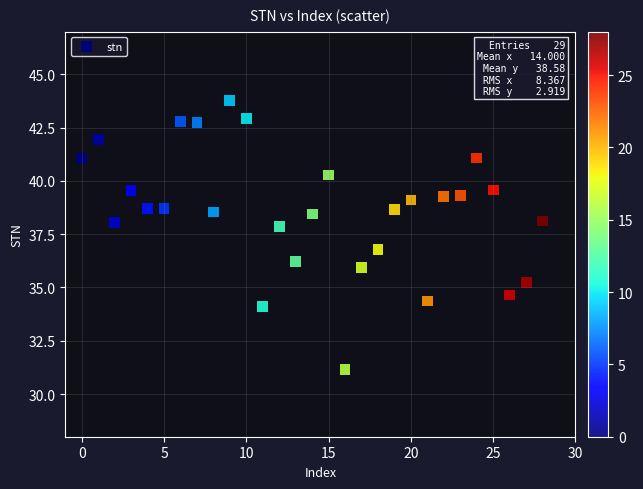

What is the range of Y values (max minus min)?

12.6